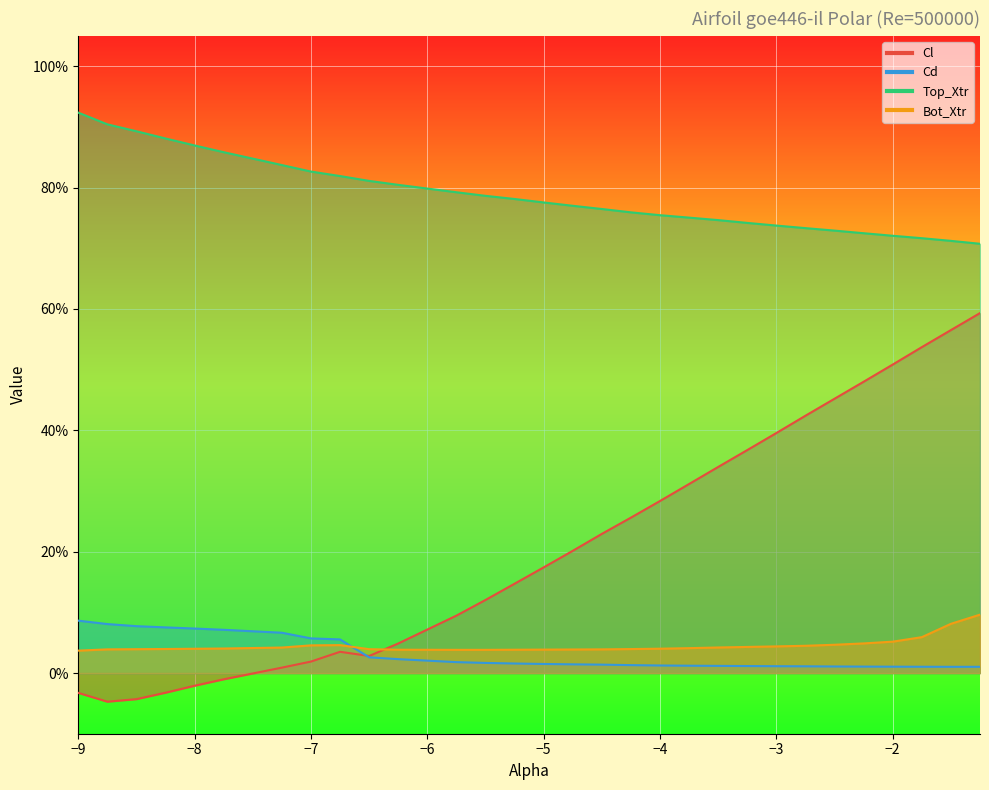

At how many categories does at least one series exceed 0?

30